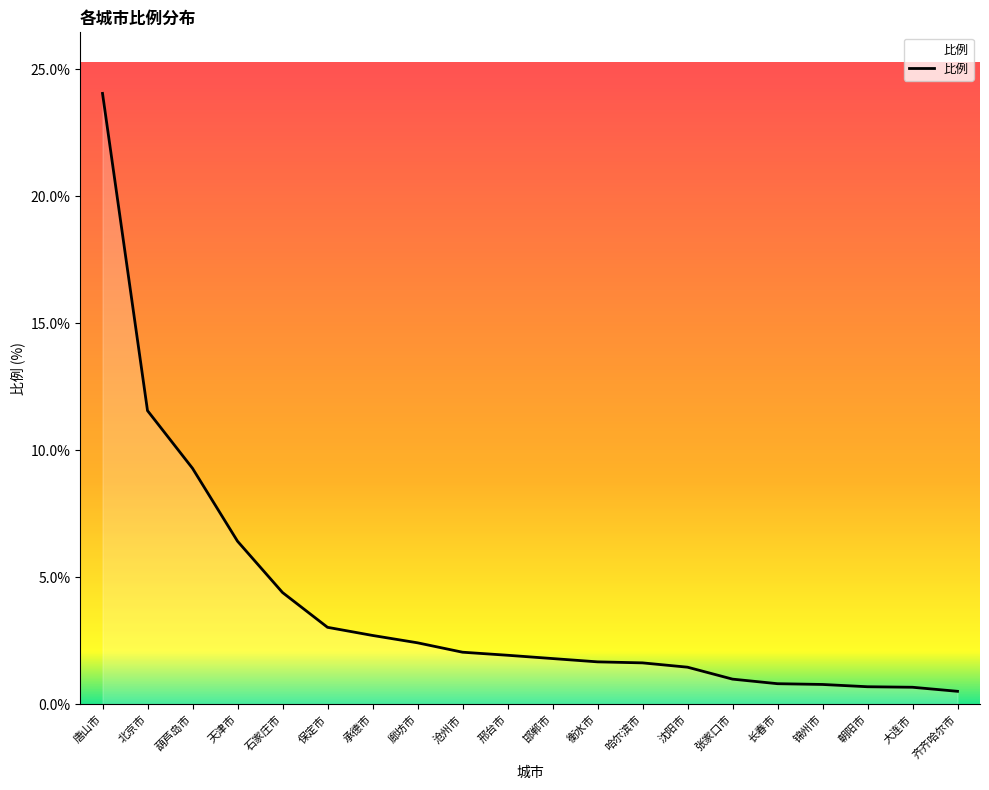

What is the greatest value displayed?

24.1